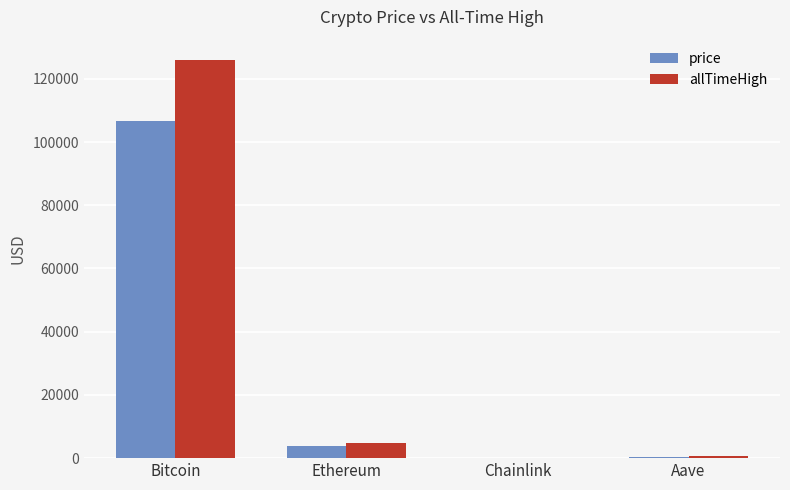

At which label is allTimeHigh closest to 63066?

Ethereum